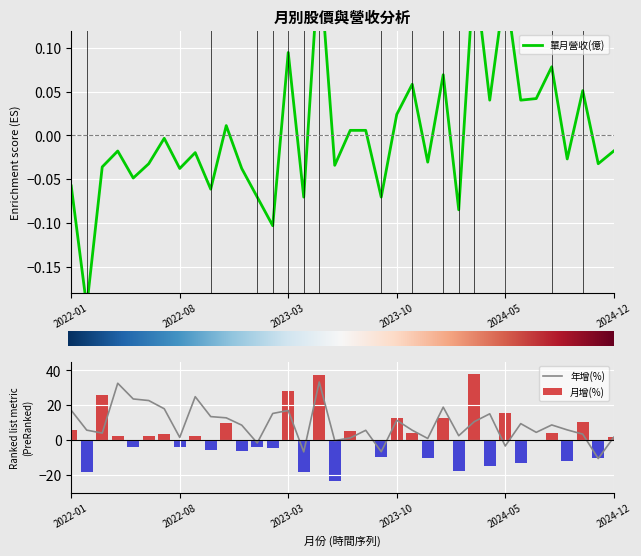

At which category is the sum across all series the highest?

2023-05